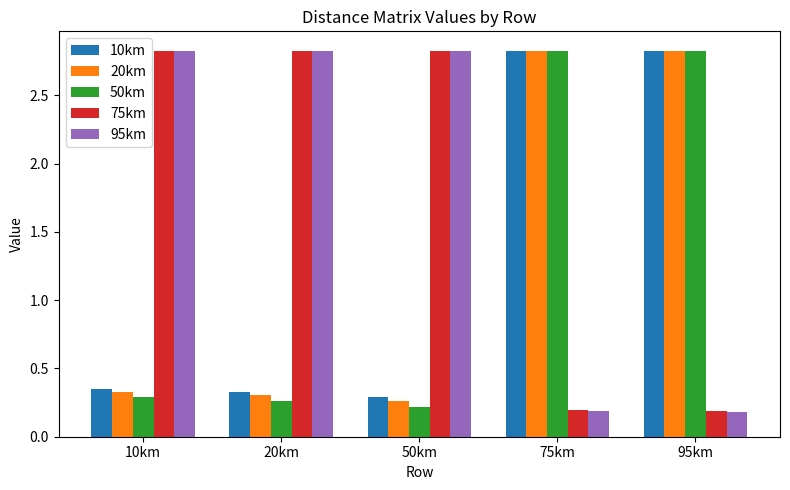

What is the highest value of the 50km series?

2.8